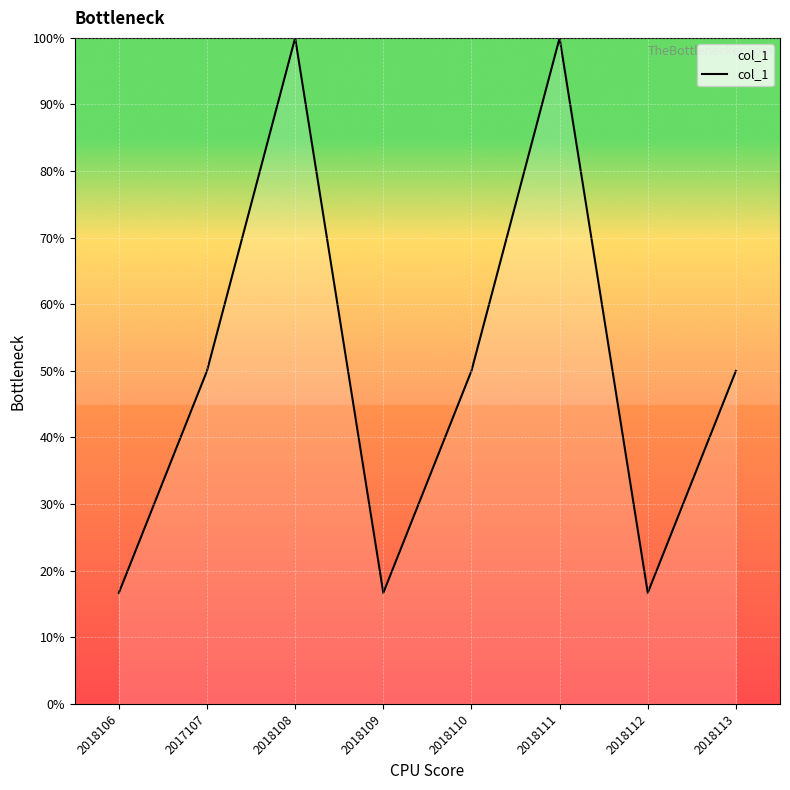

How many interior local peaks (higher than both neighbors) does the data have?

2